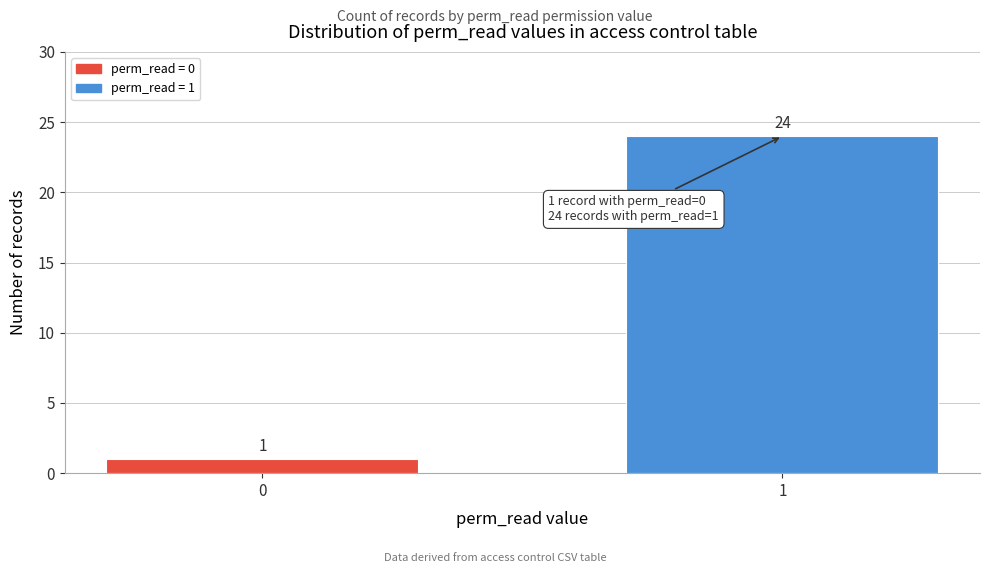

Reading left to right, what are all the values shown in this chart?

0=1	1=24